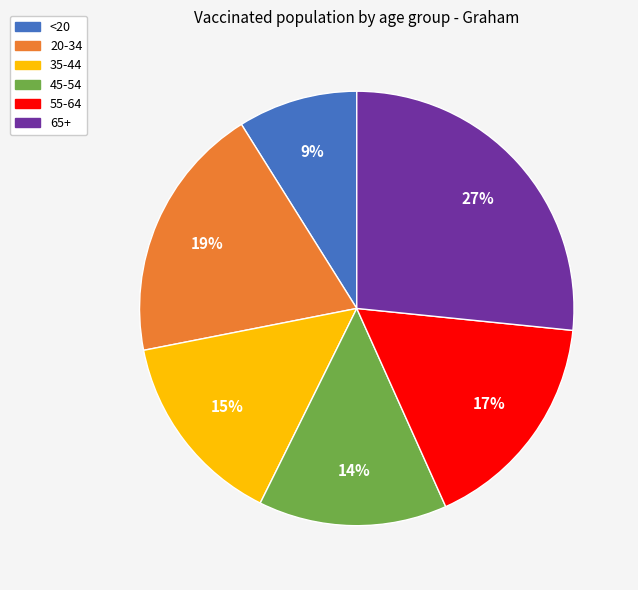

The 65+ slice represents 27% of the pie. True or false?

True